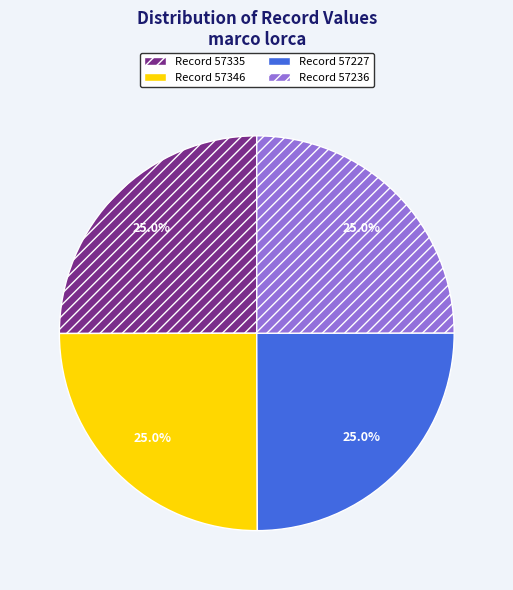

Is there a majority slice in this chart?

No